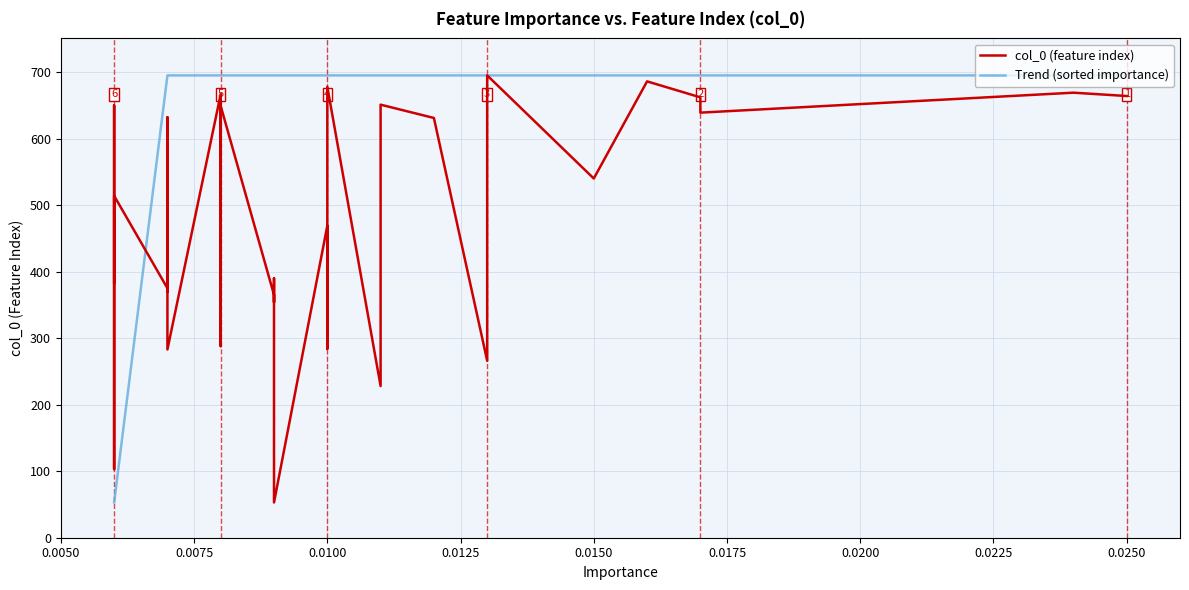

What is the minimum value for Trend (sorted importance)?

53